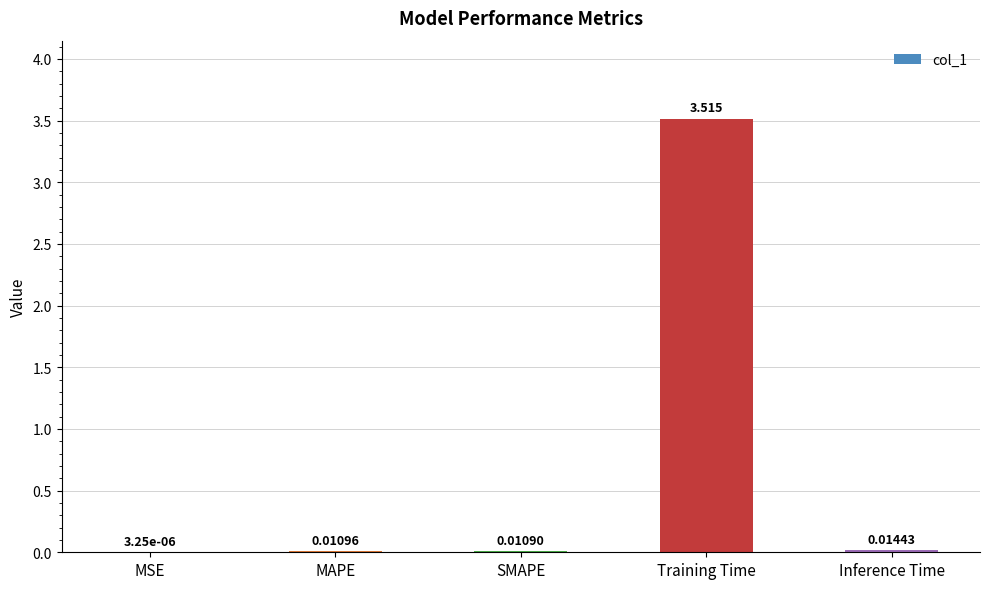

At which label is the value closest to 1?

Inference Time